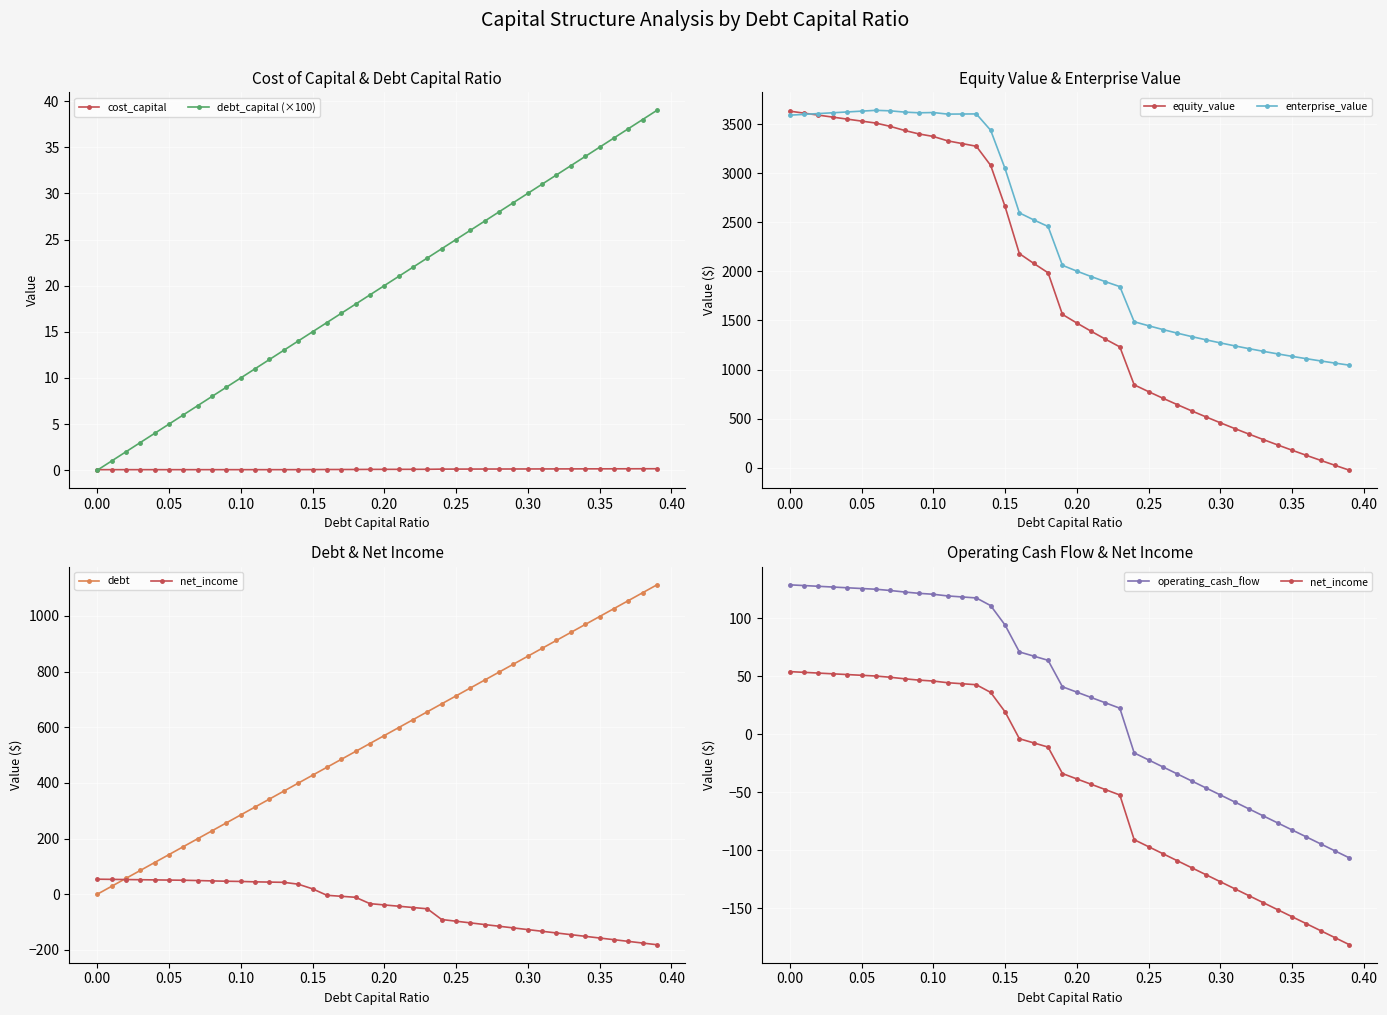

True or false: debt_capital (×100) has more than 2 interior local peaks.

False